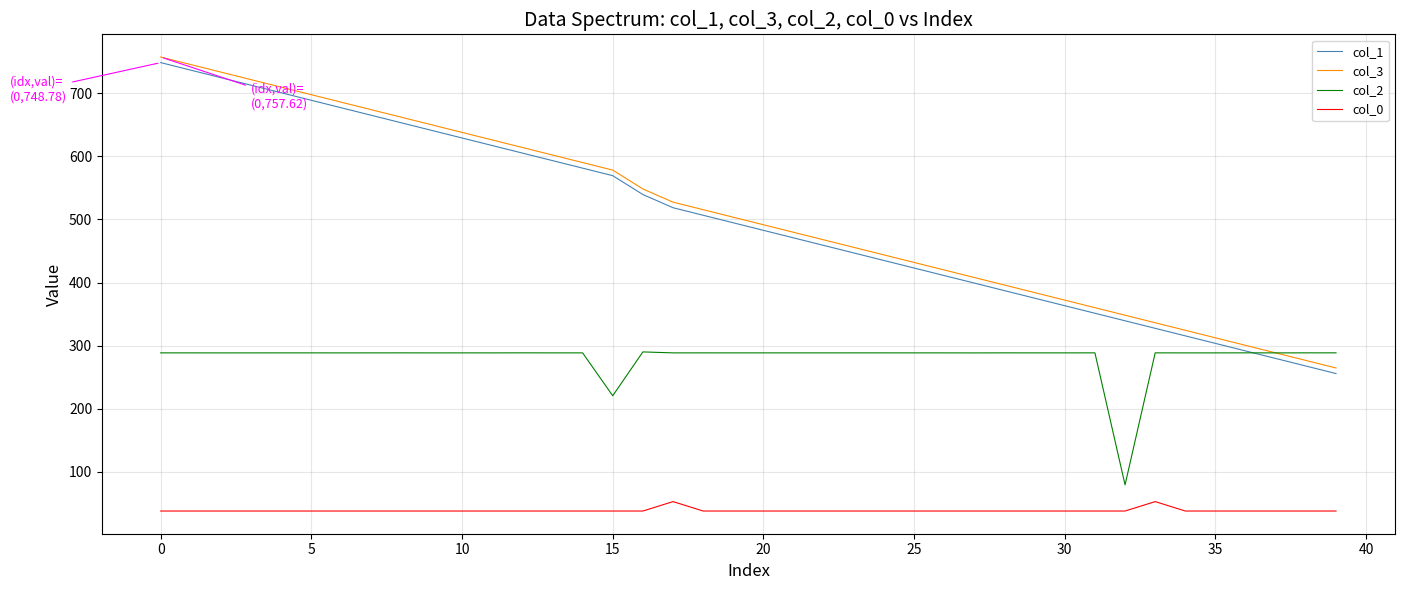

True or false: col_2 and col_0 cross at least once.

False